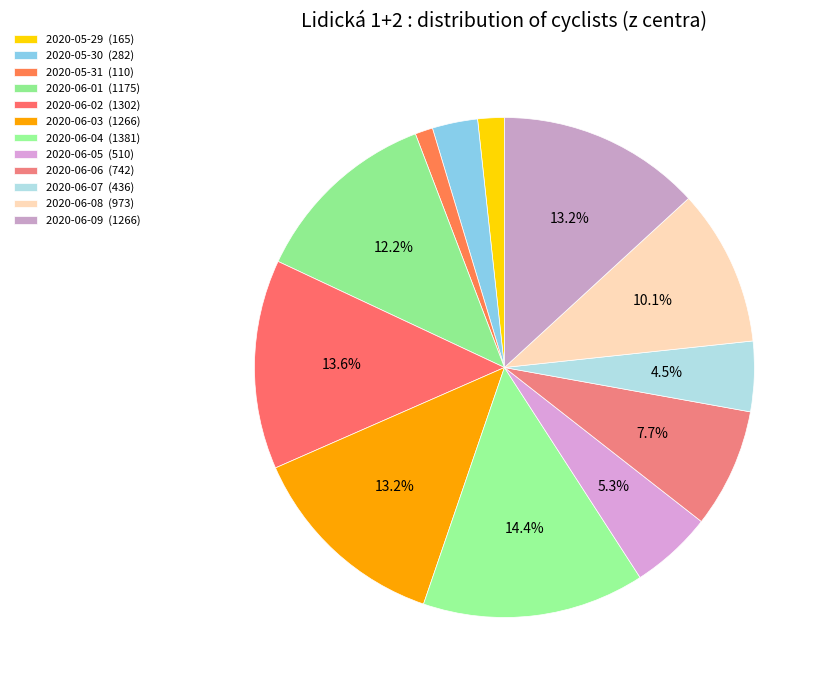

How many segments does this pie chart have?

12